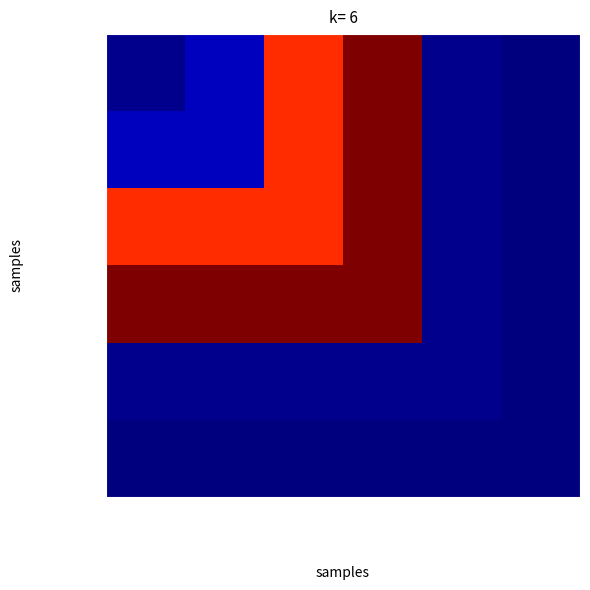

Which category has the highest value across all series?

nt store